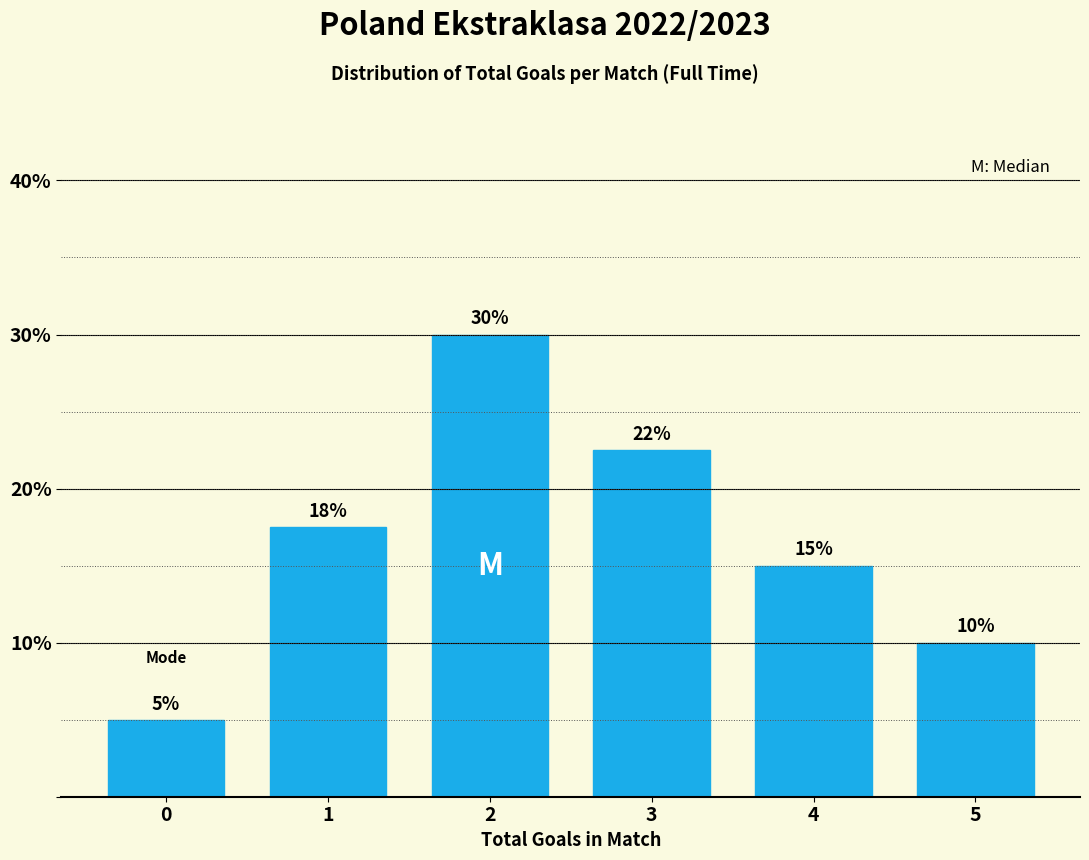

Between 4 and 5, which is larger?

4